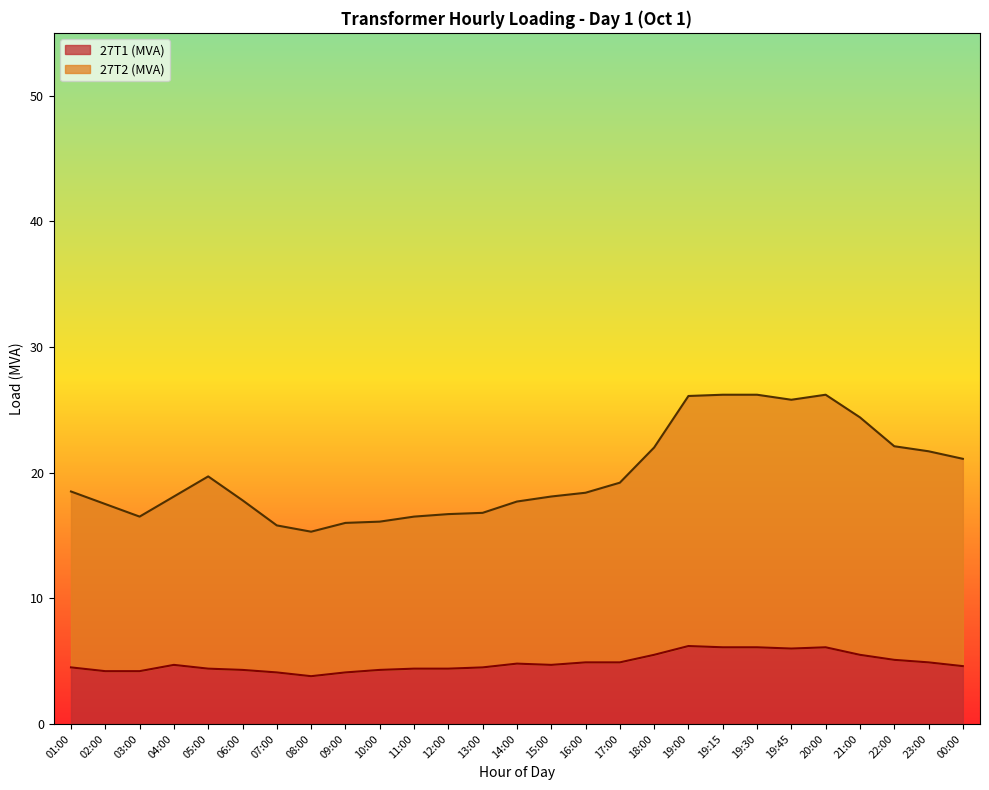

Rank the series by their average value, from lowest to highest.

27T1 (MVA), 27T2 (MVA)